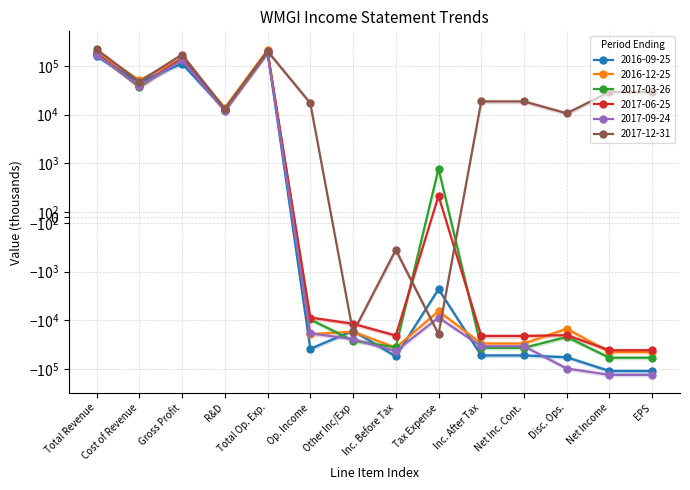

What is the total value across all series at Net Income?

-357700